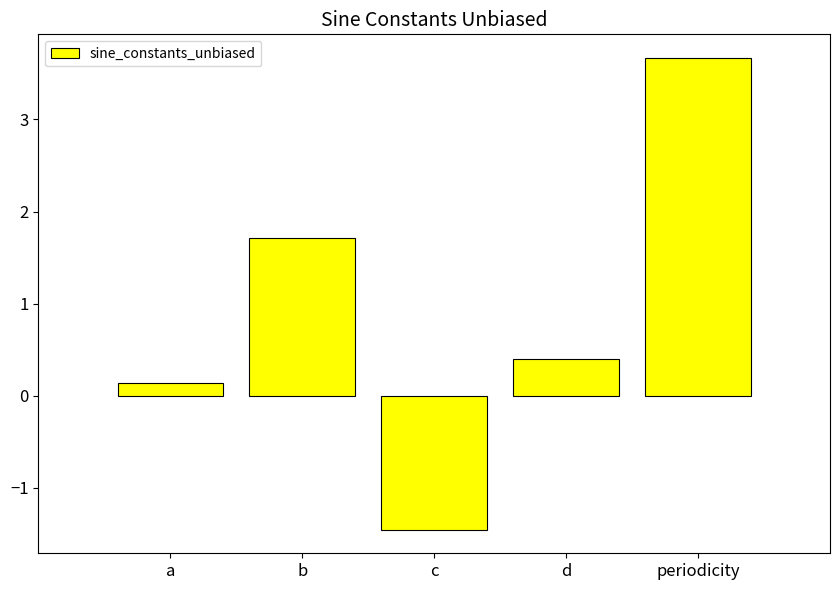

What is the maximum value shown in the chart?

3.7